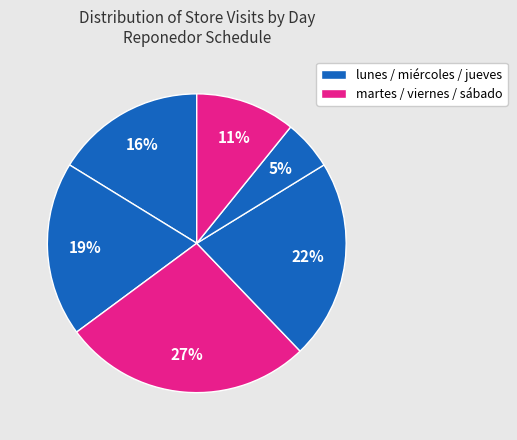

Count the number of slices in the pie.

6